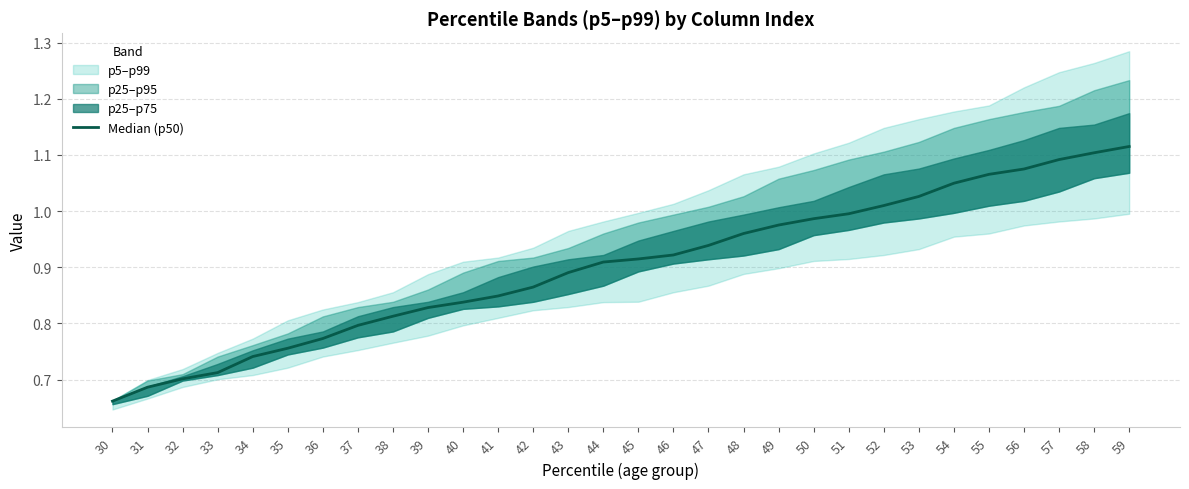

Is it true that the value at 37 is 0.8?

True